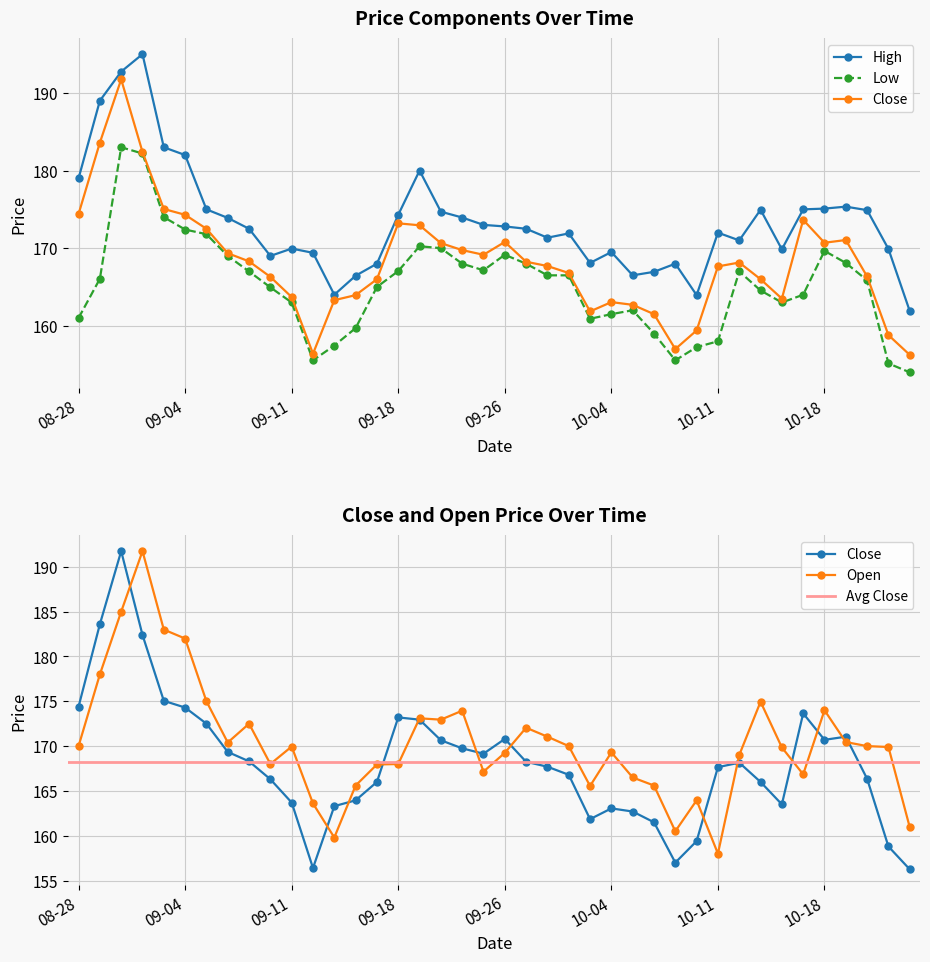

Rank the categories by Open value from lowest to highest.

2023-10-11, 2023-09-13, 2023-10-09, 2023-10-25, 2023-09-12, 2023-10-10, 2023-10-03, 2023-09-14, 2023-10-06, 2023-10-05, 2023-10-17, 2023-09-25, 2023-09-15, 2023-09-08, 2023-09-18, 2023-10-12, 2023-09-26, 2023-10-04, 2023-10-16, 2023-10-23, 2023-09-11, 2023-08-28, 2023-09-29, 2023-10-20, 2023-09-06, 2023-10-19, 2023-09-28, 2023-09-27, 2023-09-07, 2023-09-21, 2023-09-20, 2023-09-22, 2023-10-18, 2023-10-13, 2023-09-05, 2023-08-29, 2023-09-04, 2023-09-01, 2023-08-30, 2023-08-31